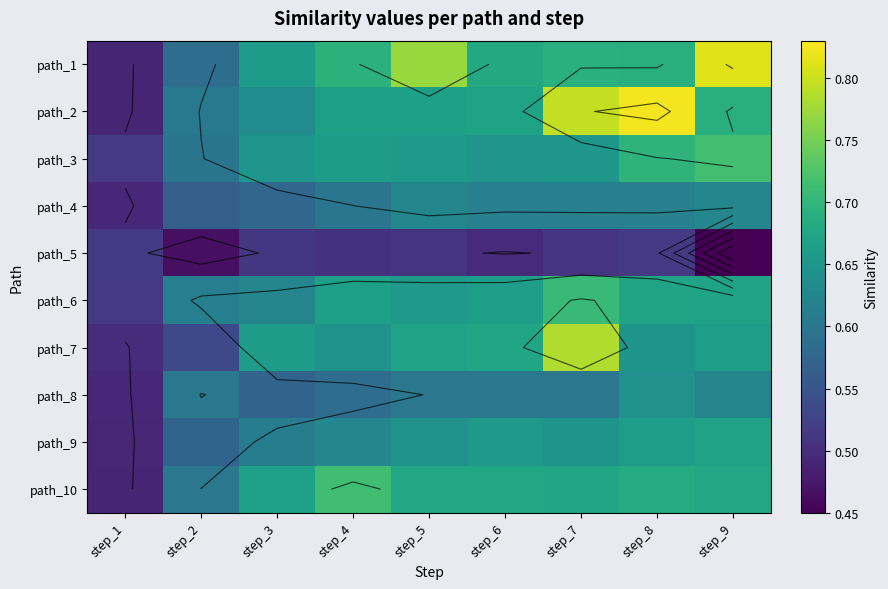

What is the lowest value of the path_9 series?

0.5